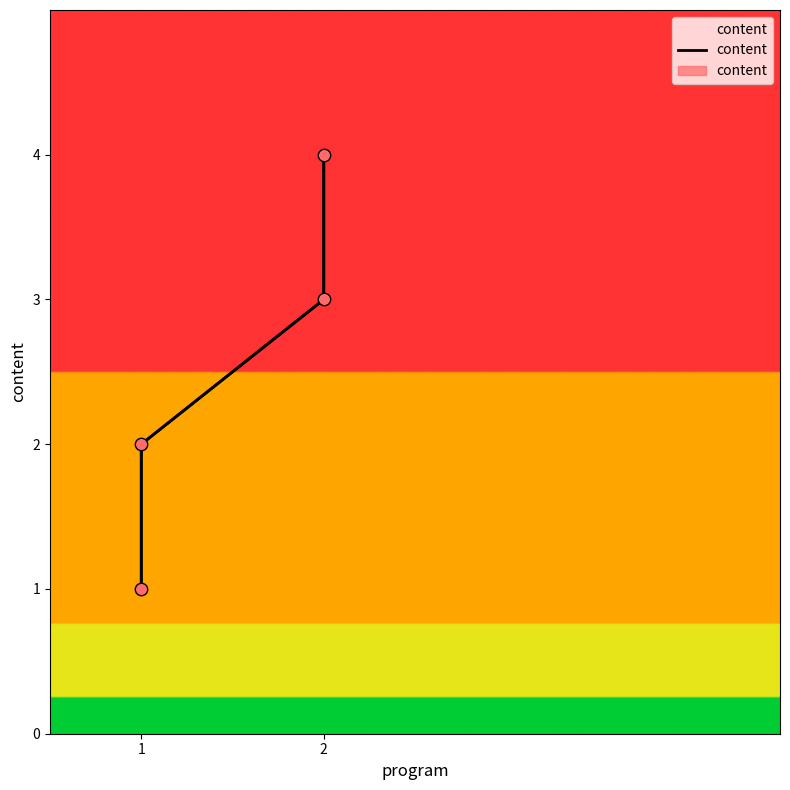

What is the ratio of the value at 1 to the value at 2?

0.5